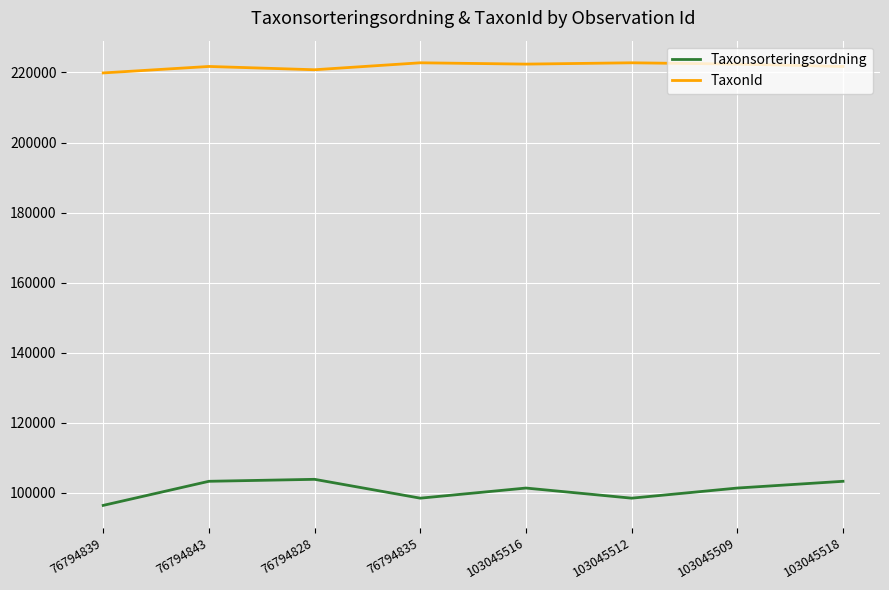

What is the difference between the maximum and minimum values in the TaxonId series?

2896